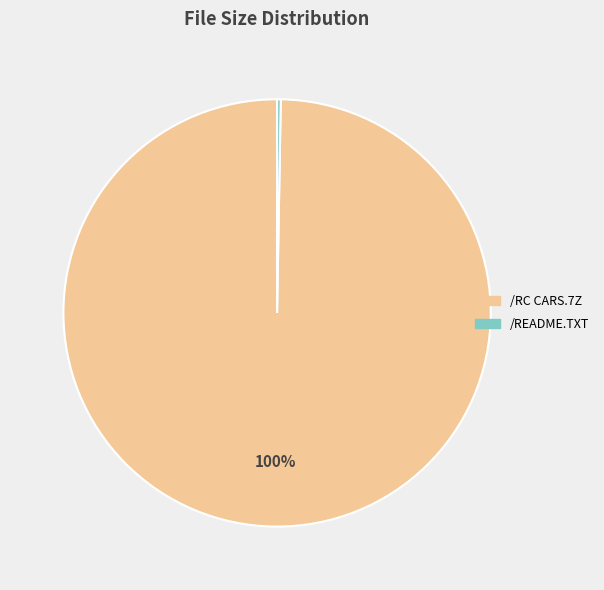

Does any single category account for the majority?

Yes